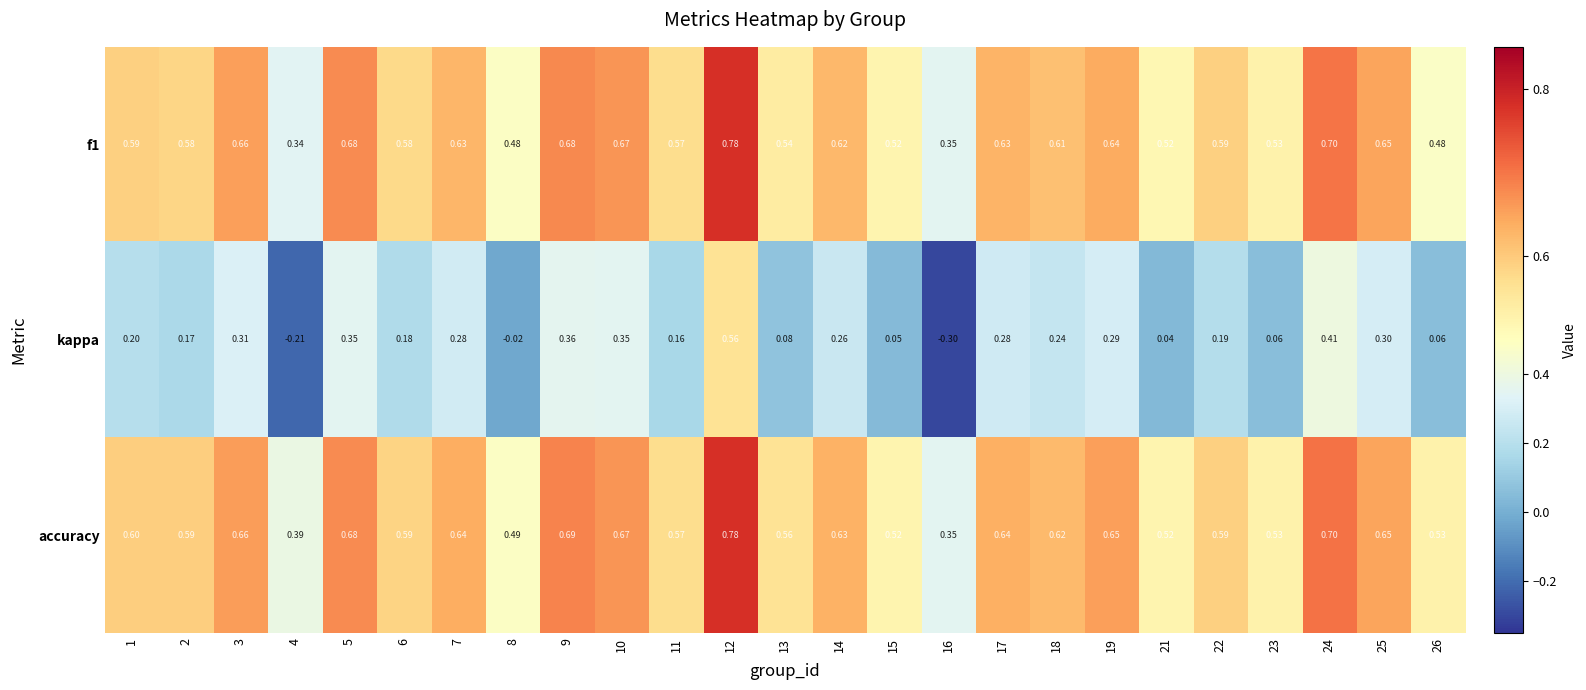

Between 8 and 13, which series saw the biggest shift?

kappa